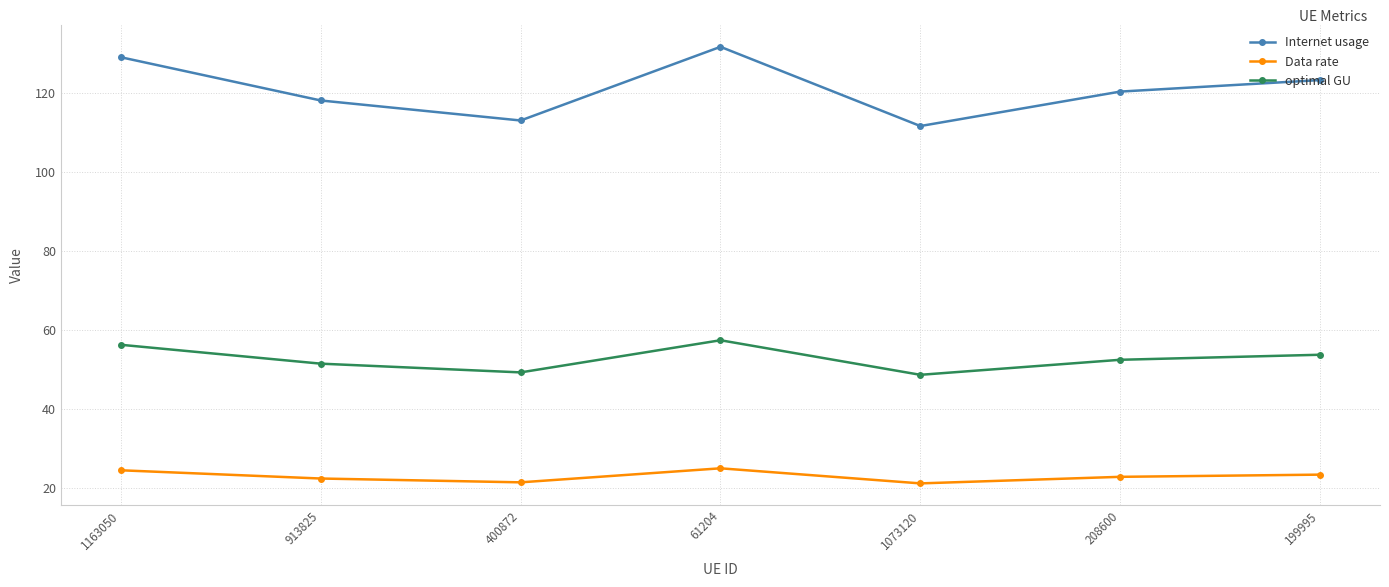

True or false: Internet usage has more than 1 points higher than both neighbors.

False